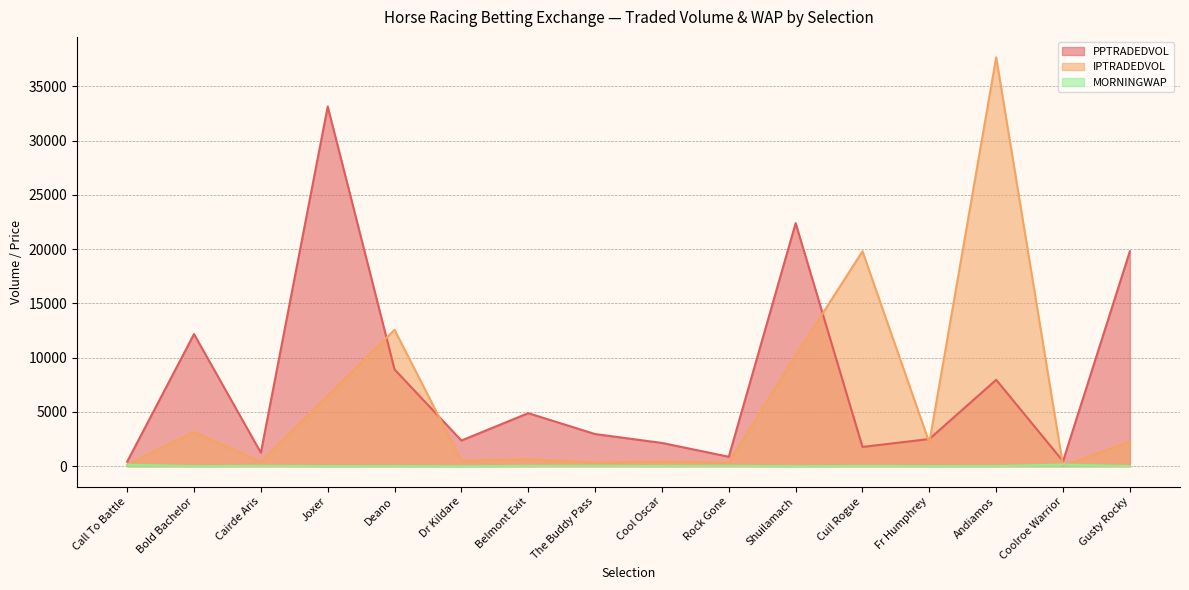

Which series has the largest total across all categories?

PPTRADEDVOL